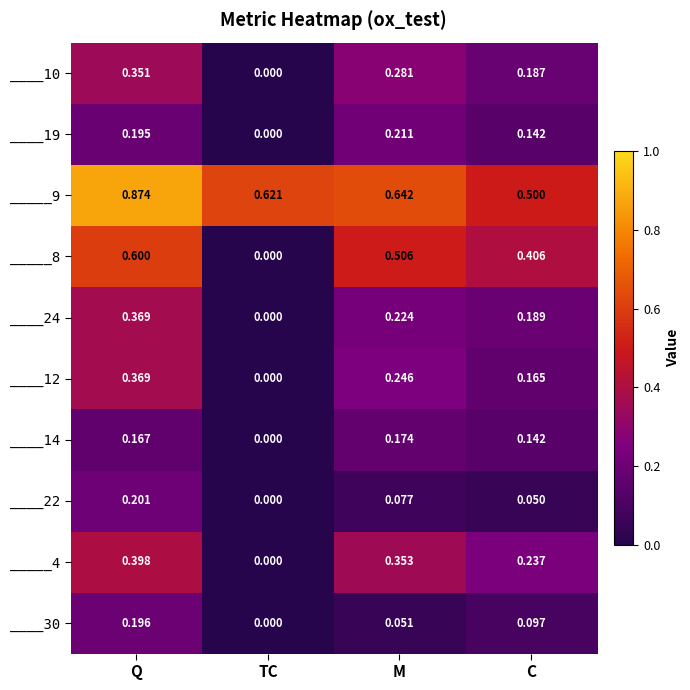

List the labels in order of ____12 value, largest first.

Q, M, C, TC